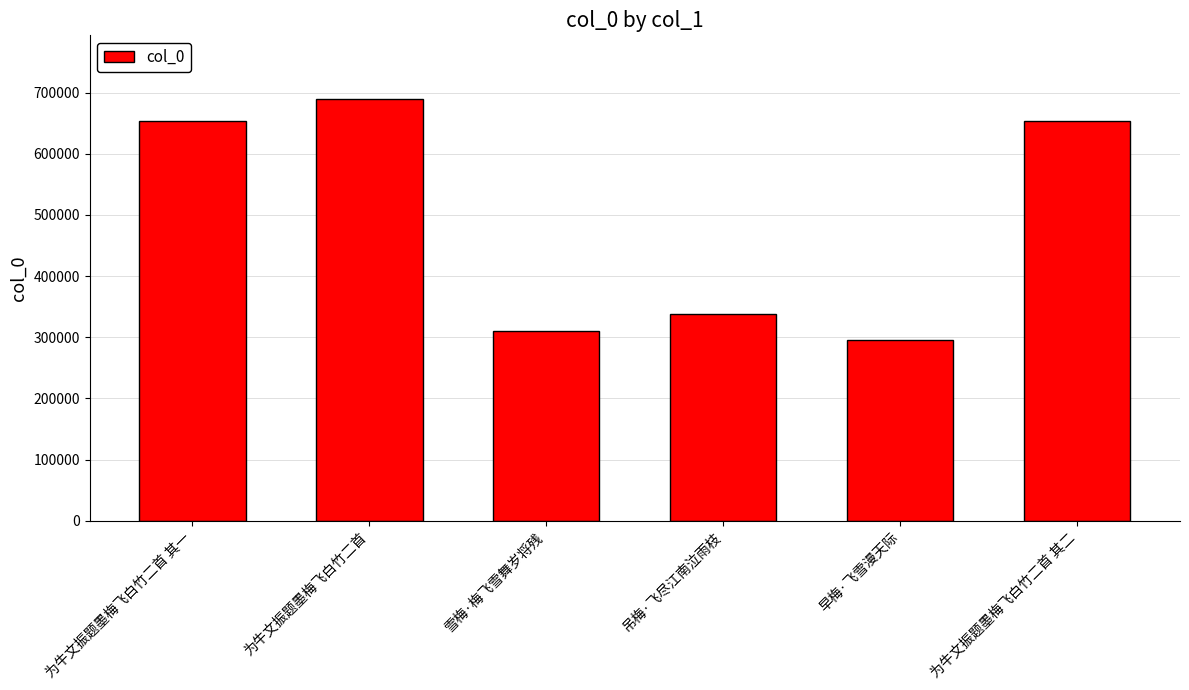

What is the value of the 1st bar from the left?

653743